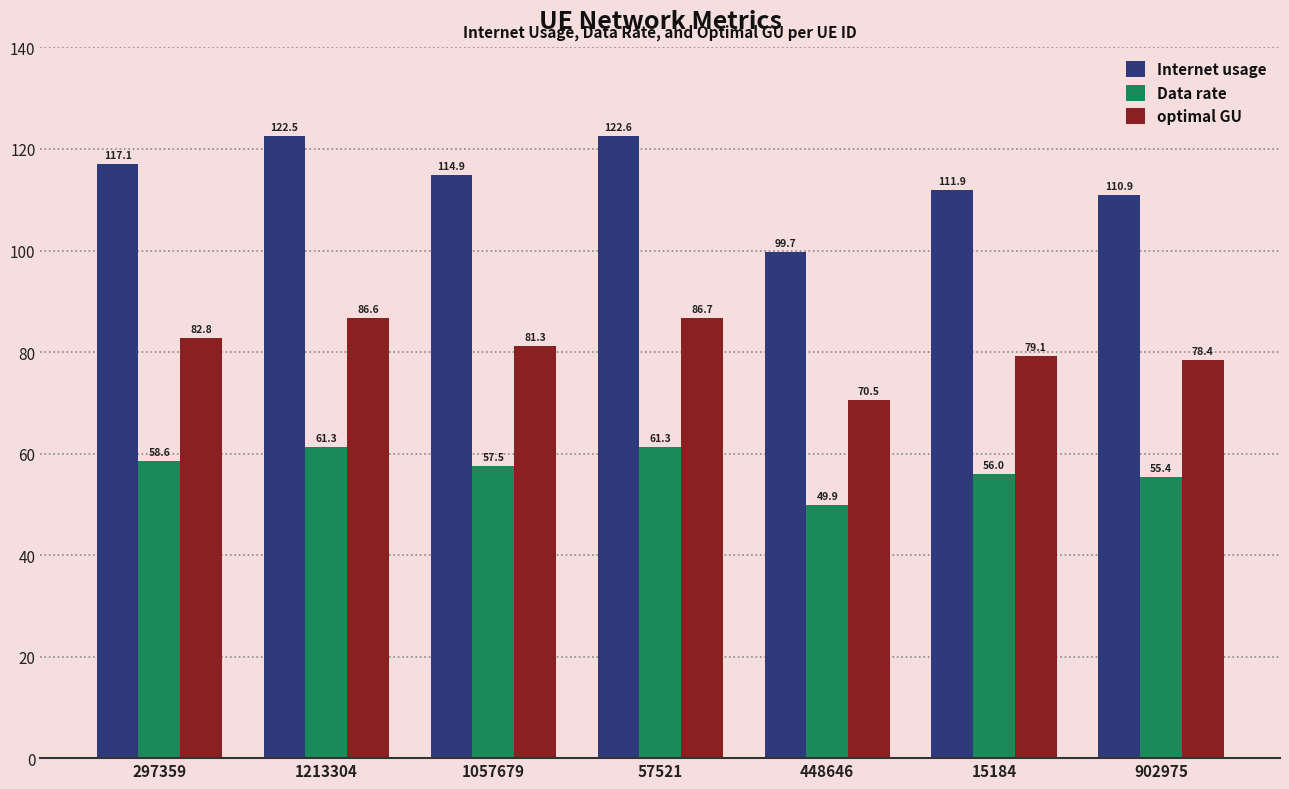

True or false: Data rate has a value of 75.0 at 1057679.

False